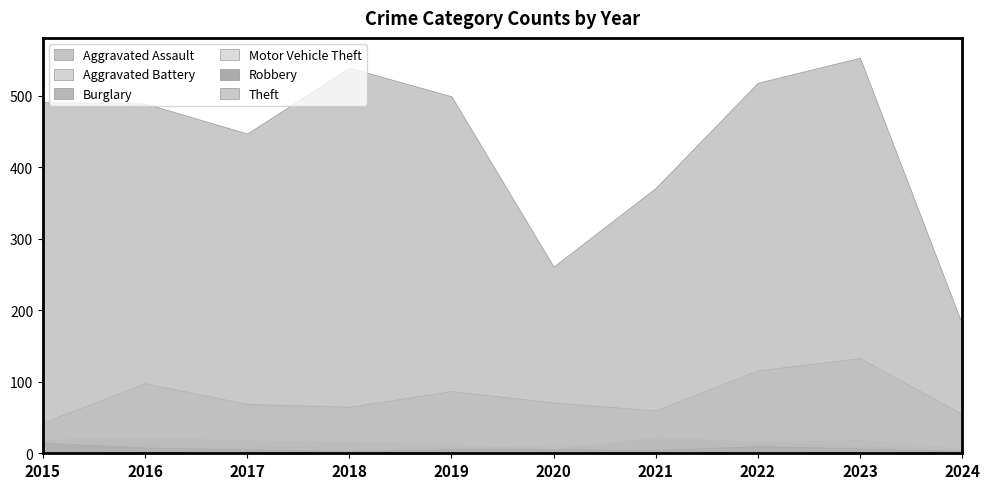

Between 2017 and 2022, which is larger?

2022